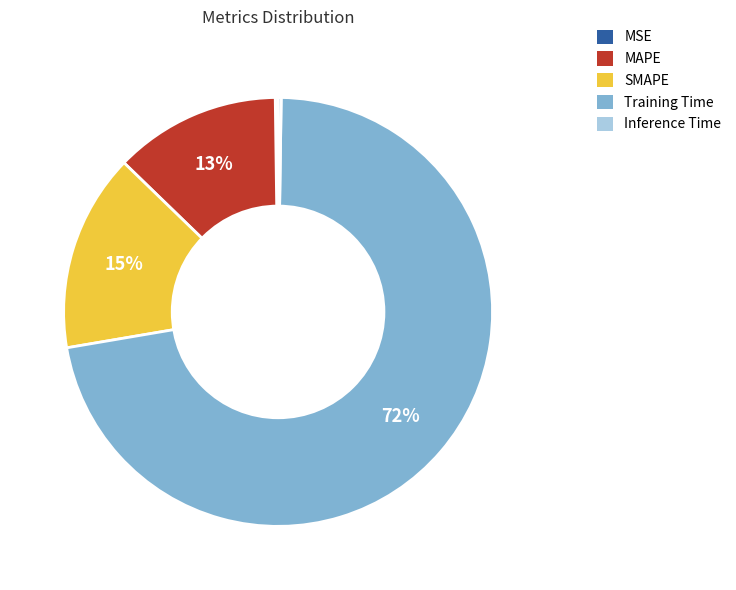

To the nearest percent, what percentage of the pie is SMAPE?

15%